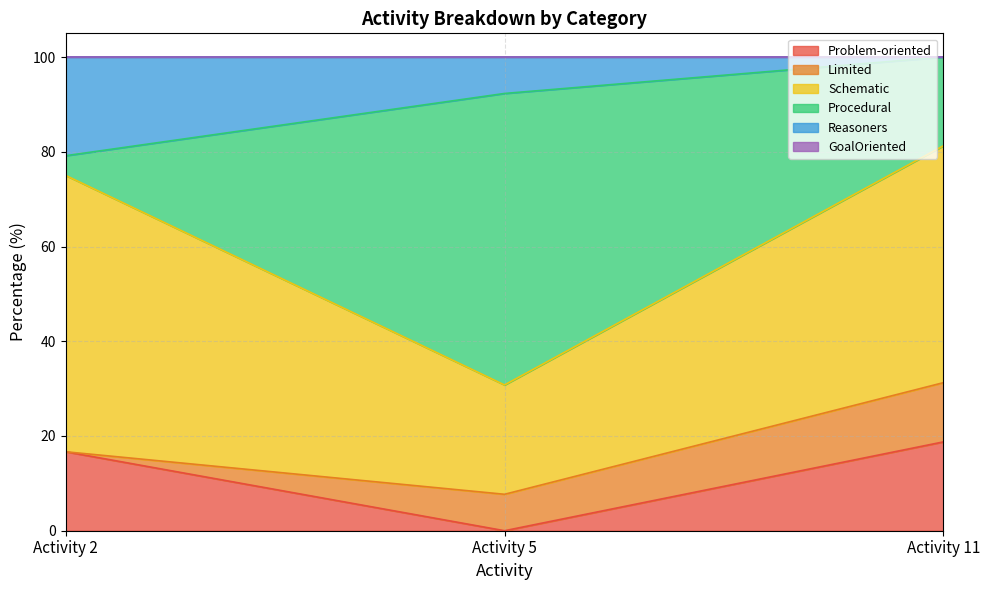

What is the total value across all series at Activity 11?

100.0